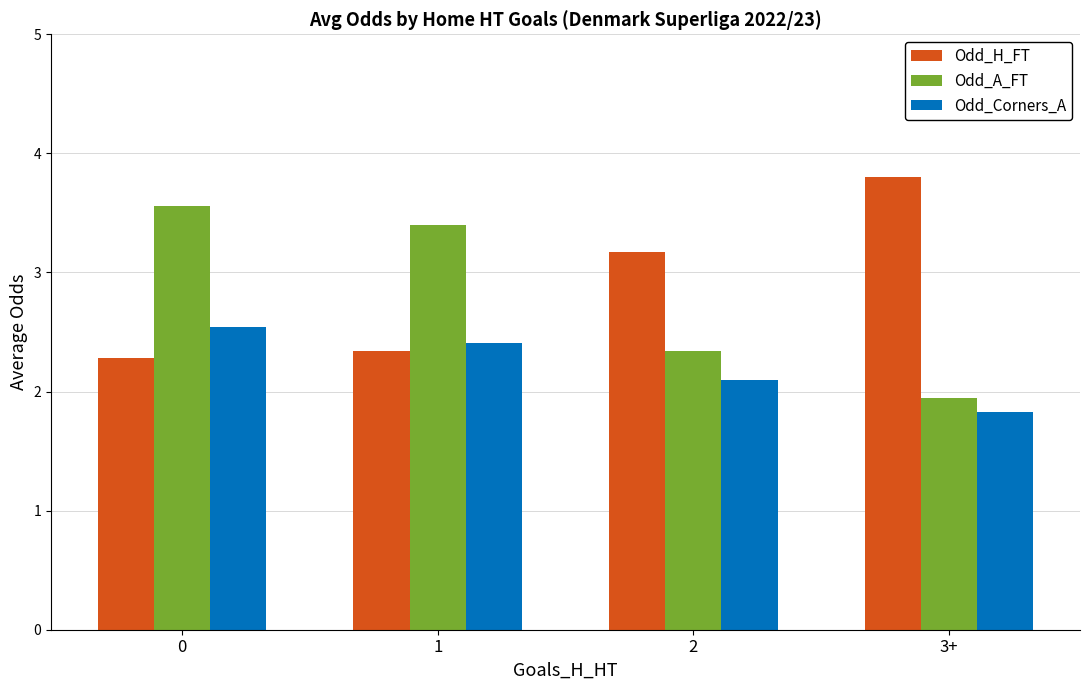

What is the total value across all series at 2?

7.6